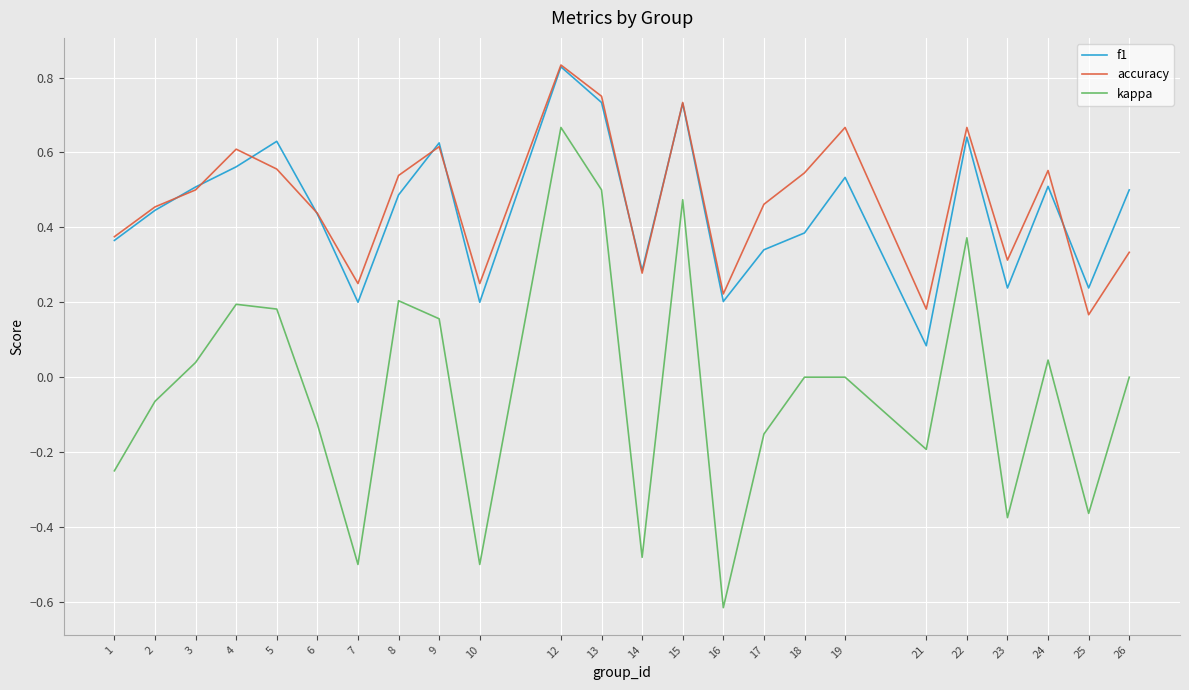

Is it true that accuracy equals 0.6 at 4?

True